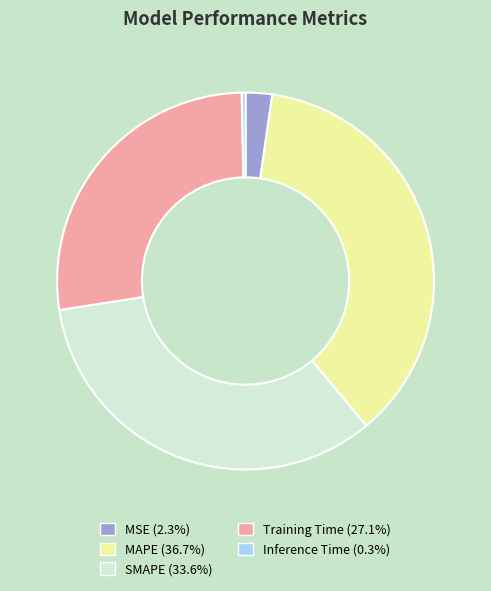

Combined, do MSE and Inference Time account for over 50%?

No